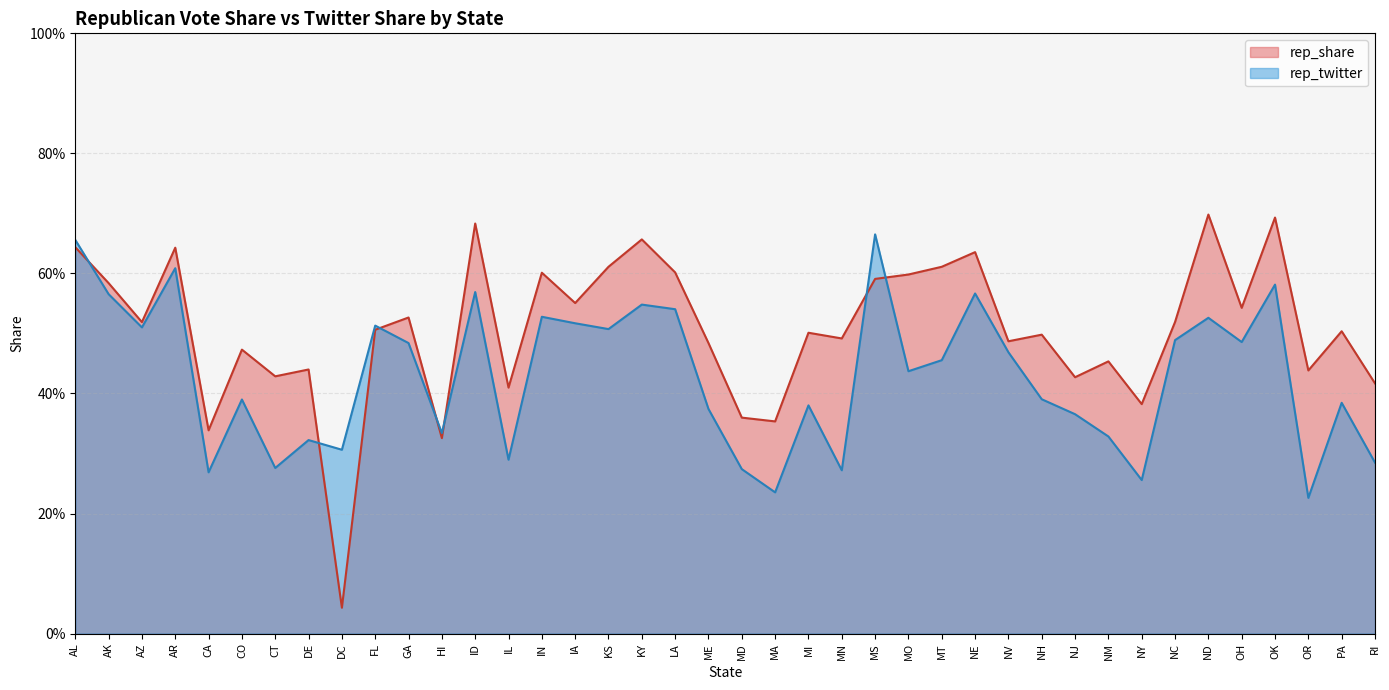

Rank the series by their maximum value, from lowest to highest.

rep_twitter, rep_share